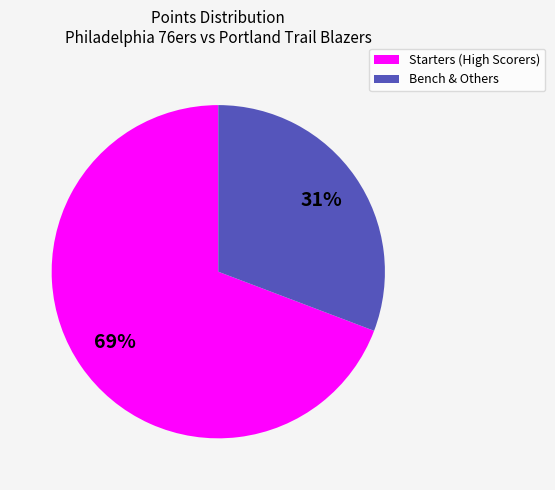

How many segments does this pie chart have?

2